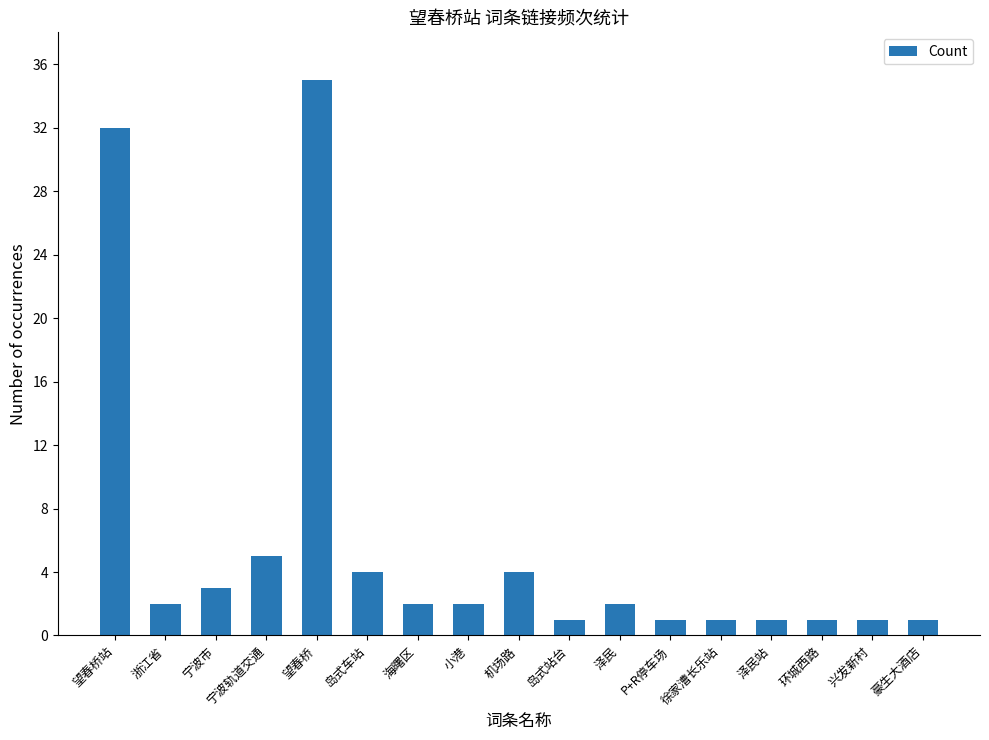

How many categories are shown in the chart?

17